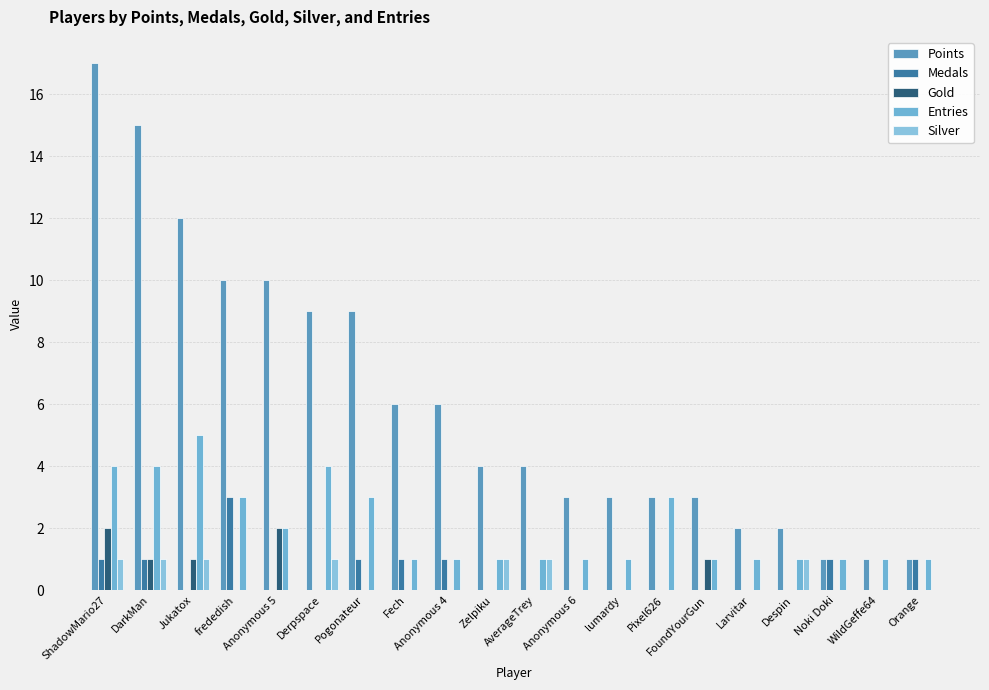

Count the number of data series in this chart.

5